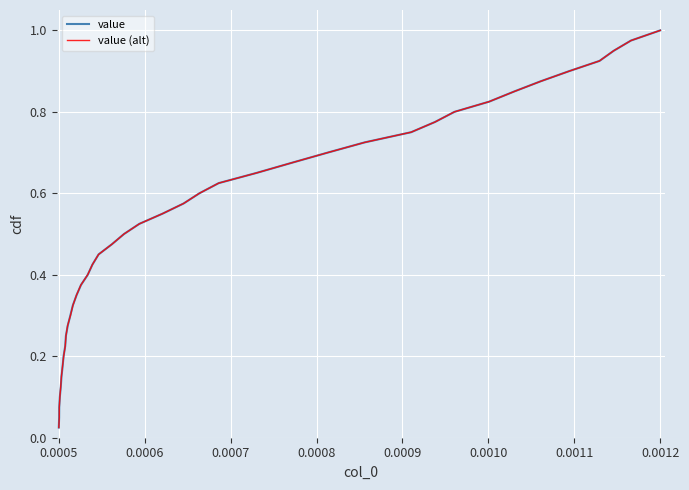

True or false: value has more than 1 points higher than both neighbors.

False